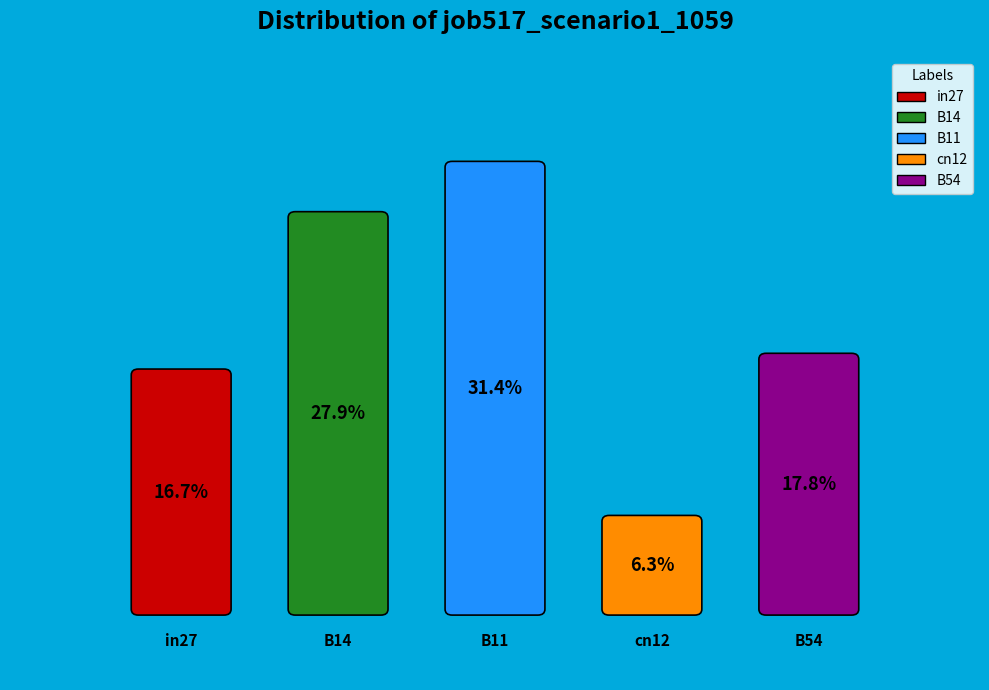

What percentage is the B54 slice, to the nearest percent?

18%